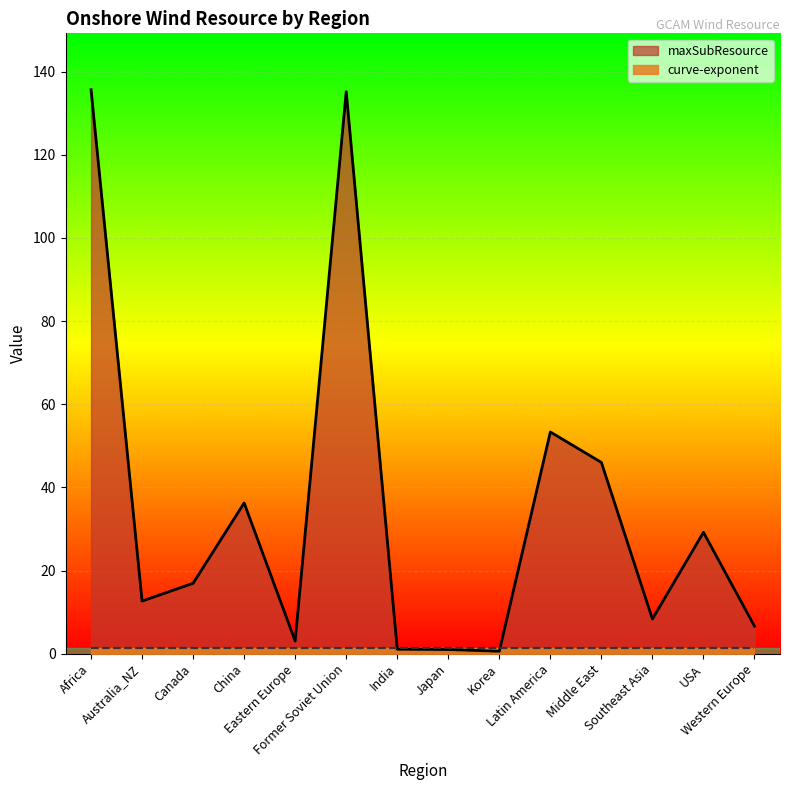

Which label corresponds to the smallest value in the chart?

Korea